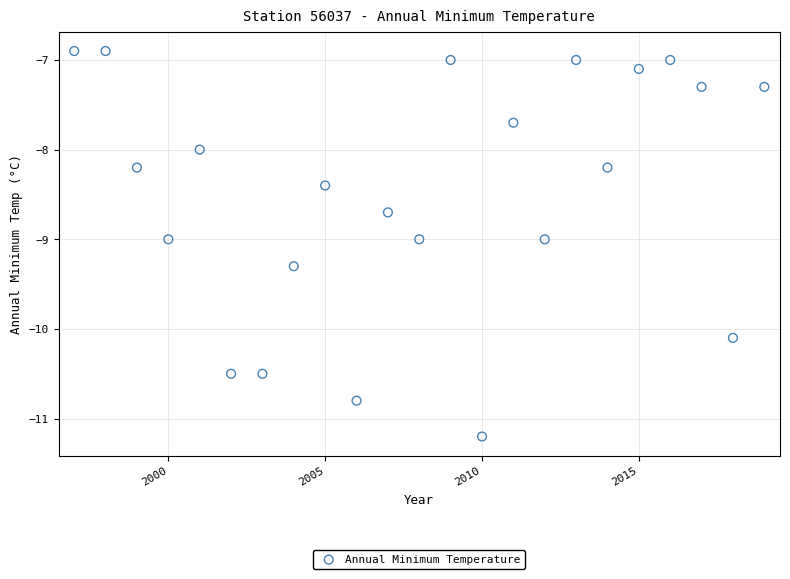

What is the range of Y values (max minus min)?

4.3